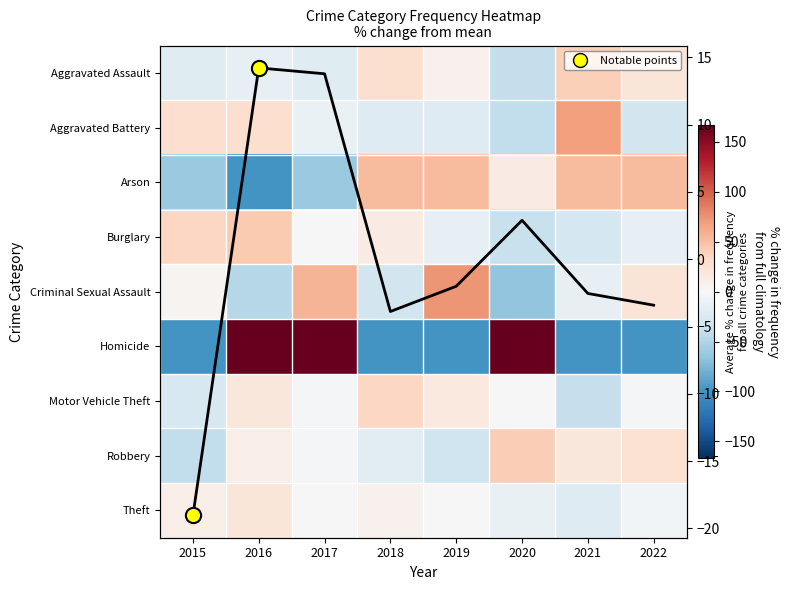

How many data points in Aggravated Battery are less than -11?

5